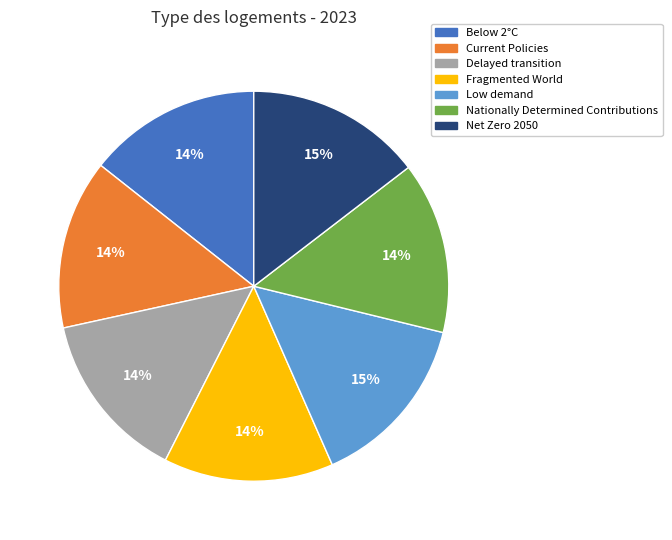

True or false: Fragmented World accounts for 14% of the total.

True